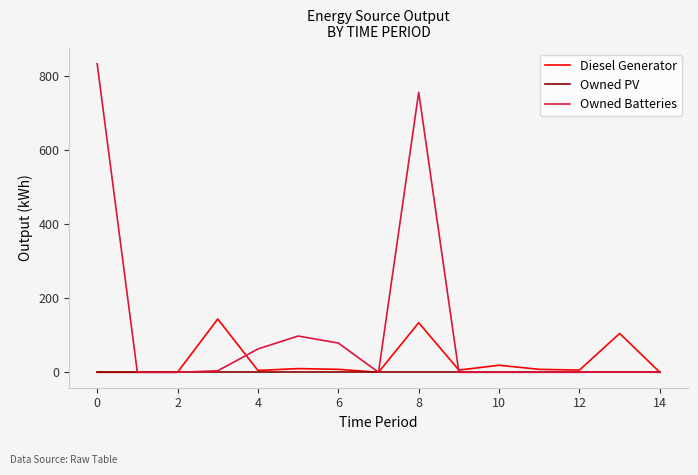

Which series has the widest spread of values?

Owned Batteries